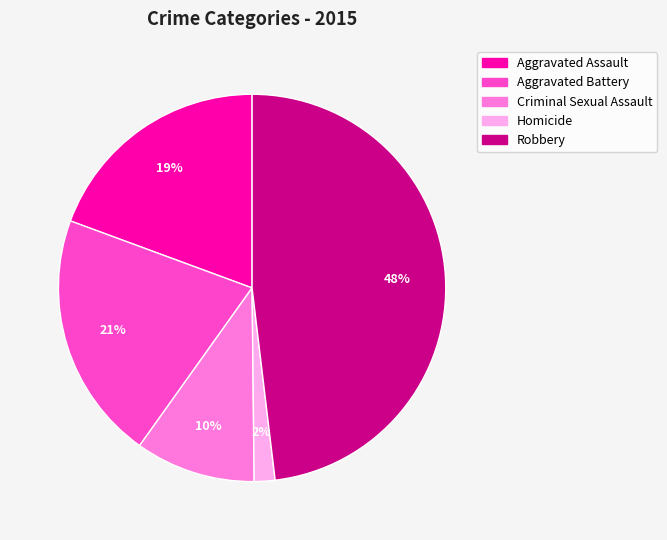

Do Robbery and Aggravated Assault together represent more than half of the pie?

Yes